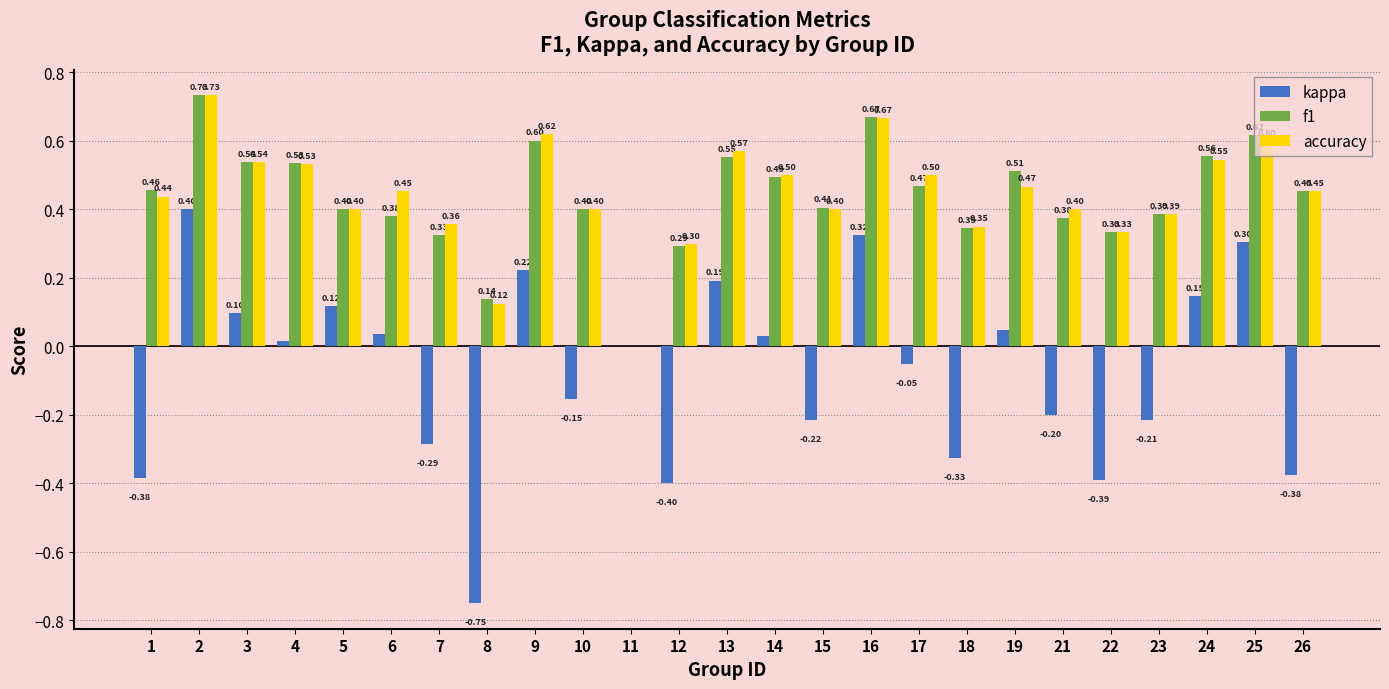

Is it true that accuracy equals 0.4 at 16?

False